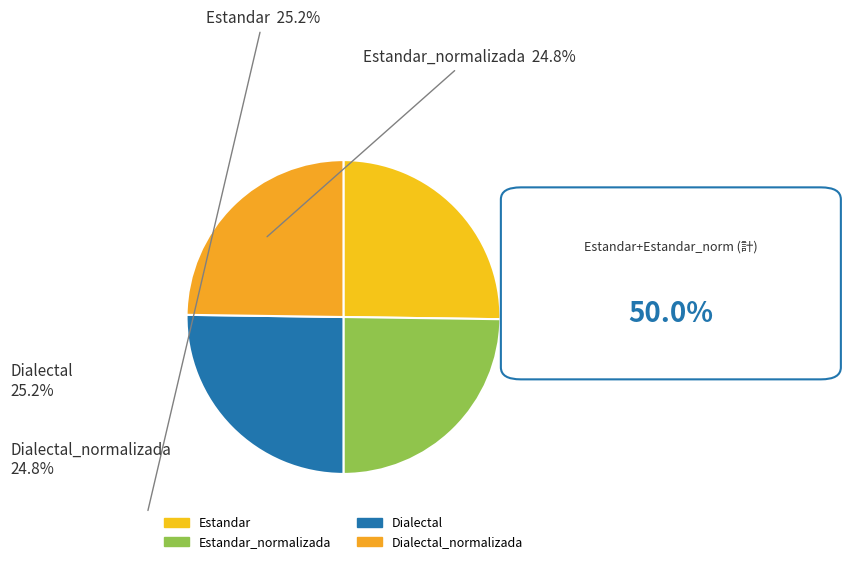

How many slices are in this pie chart?

4